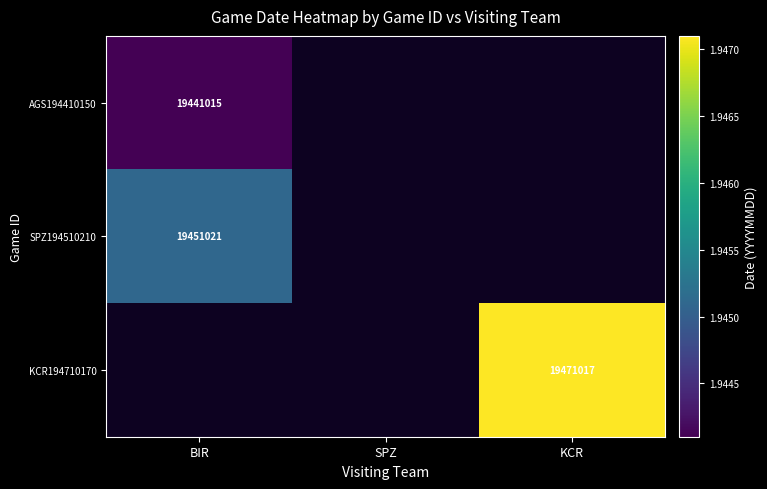

How many distinct data groups are displayed?

3